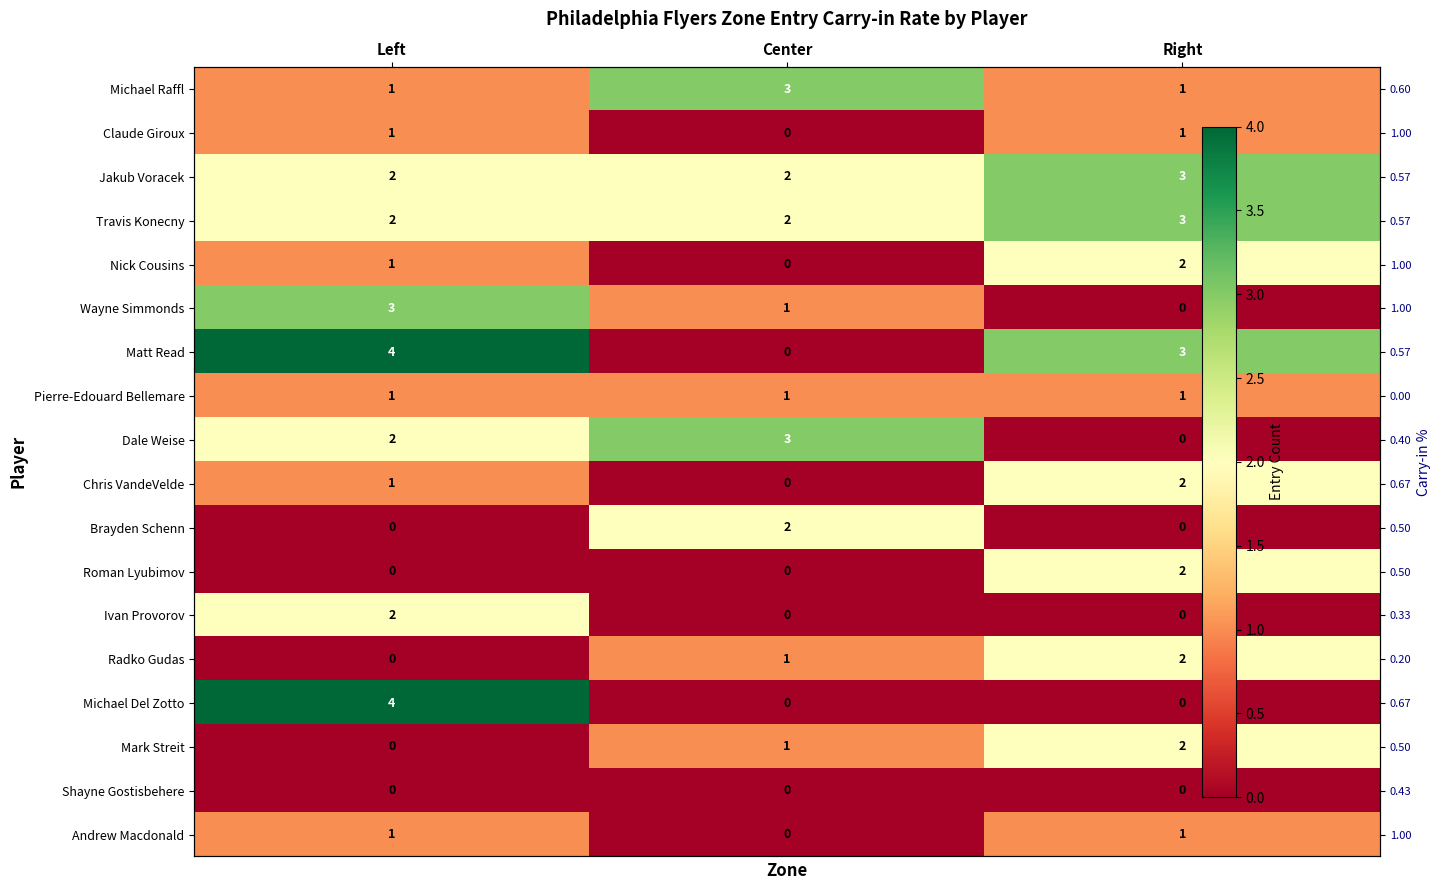

Which category has the highest value across all series?

Left